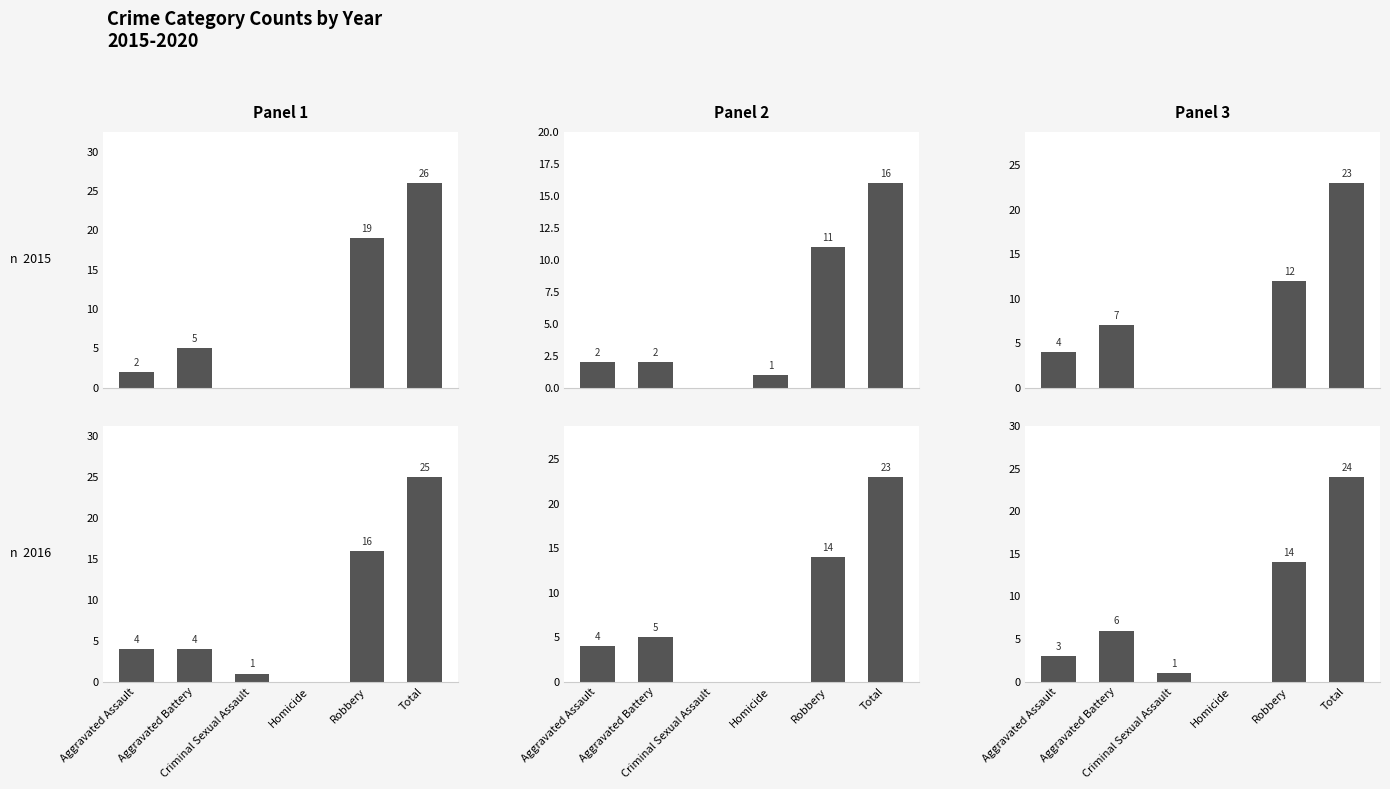

Reading left to right, transcribe all the data shown in this chart.

2015: 2	5	0	0	19	26
2016: 4	4	1	0	16	25
2017: 2	2	0	1	11	16
2018: 4	5	0	0	14	23
2019: 4	7	0	0	12	23
2020: 3	6	1	0	14	24